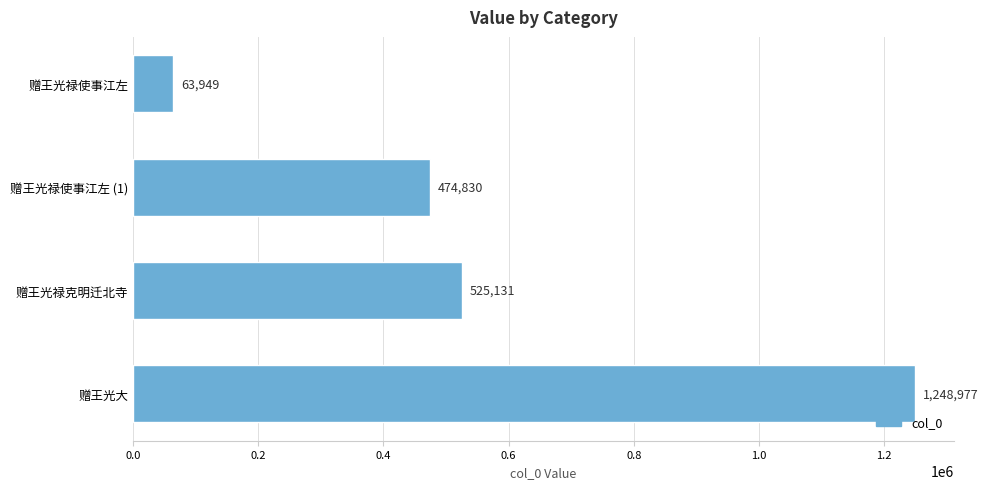

True or false: the data shows 1984037 at 赠王光大.

False